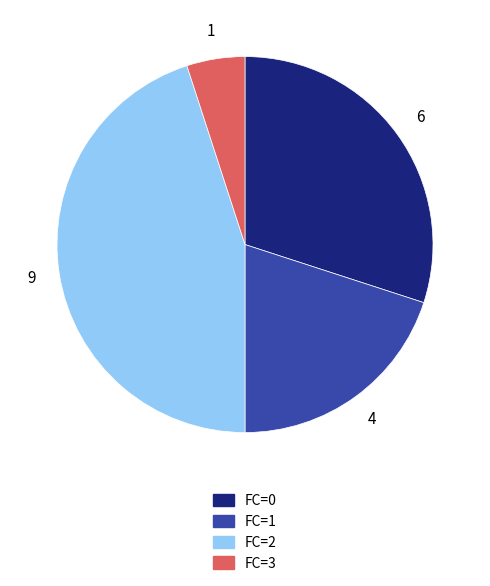

How many slices are in this pie chart?

4